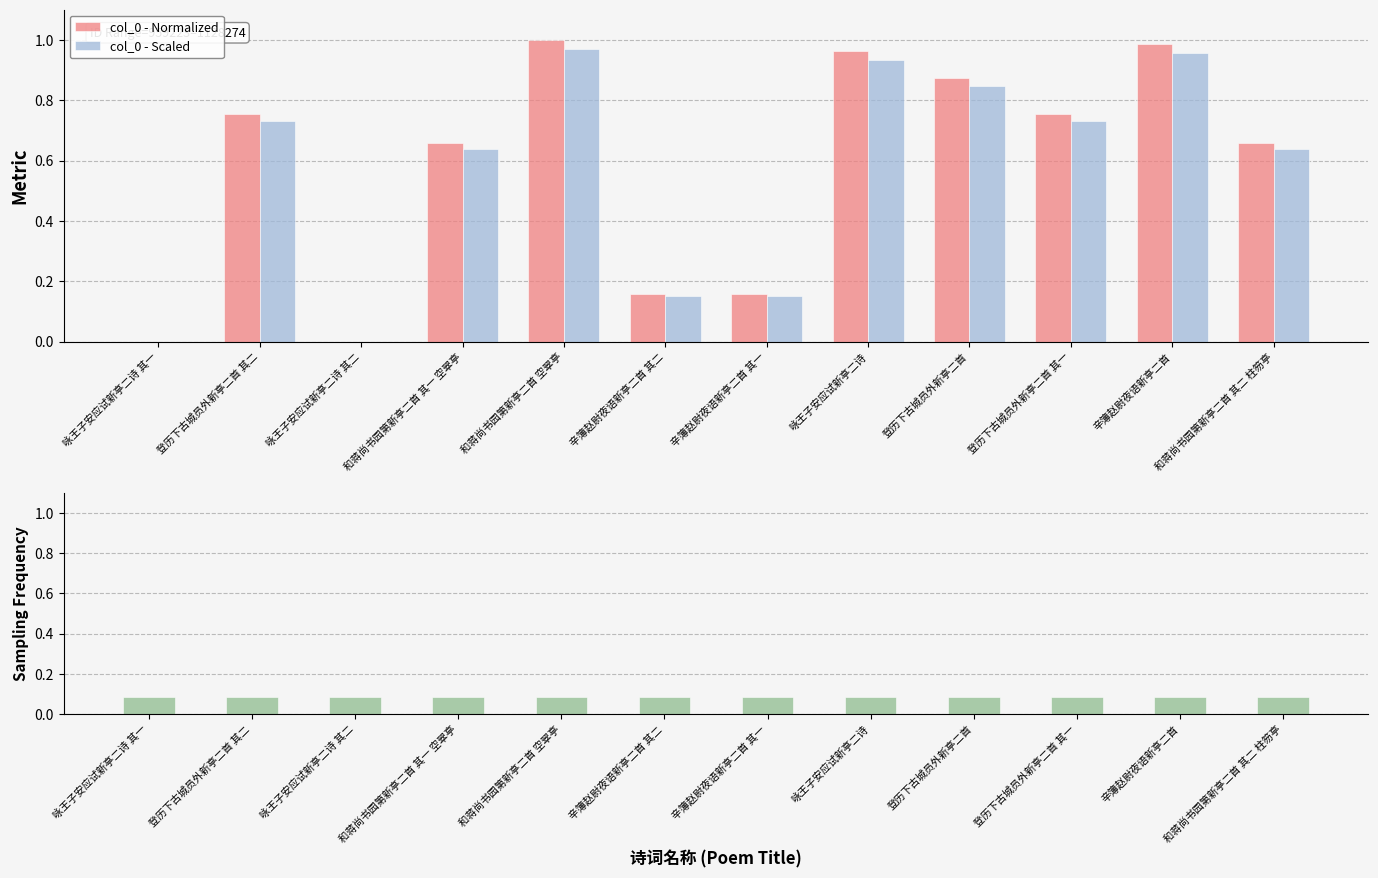

Does the chart contain stacked bars?

No